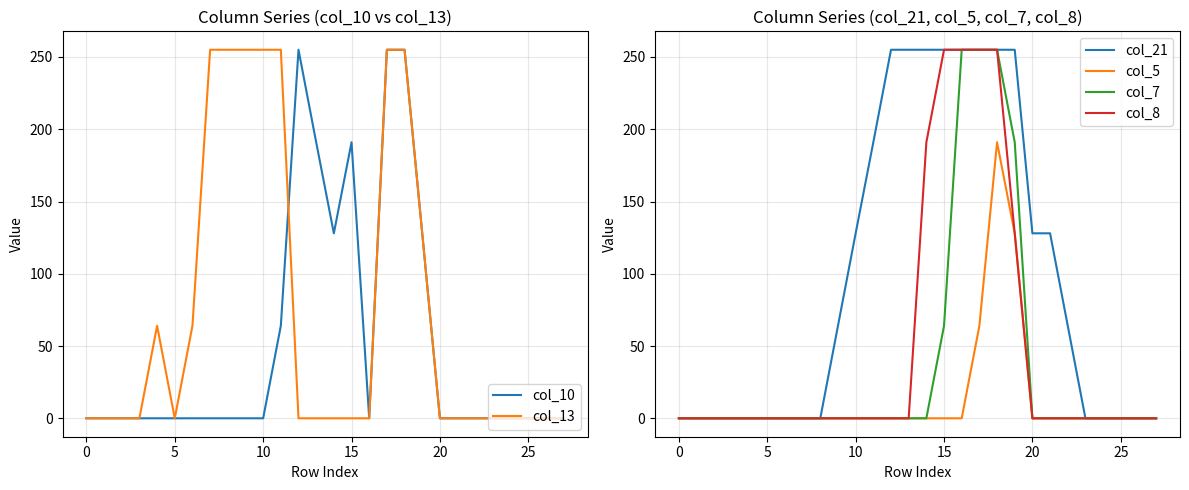

Which series ends up on top after the final intersection of col_13 and col_21?

col_21